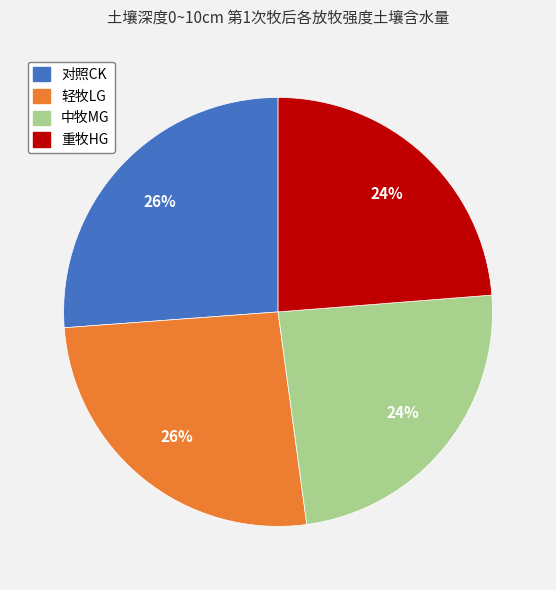

To the nearest percent, what is the average slice percentage?

25%